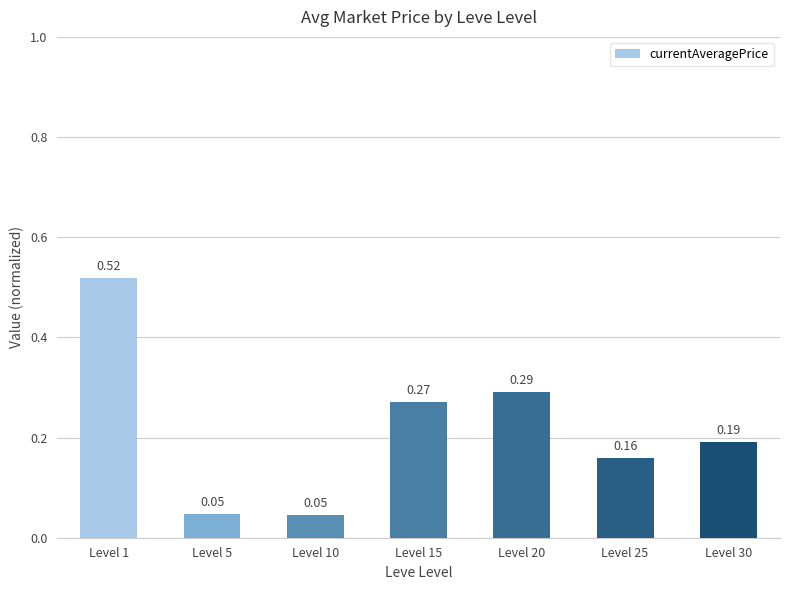

What is the sum of all values?

1.5